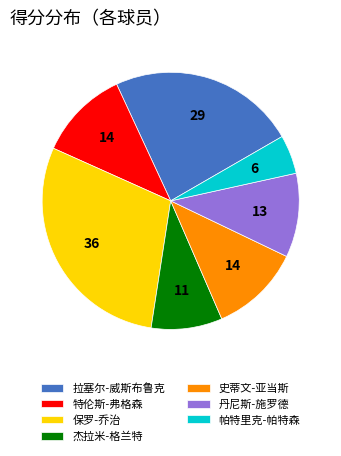

What is the ratio of the value at 杰拉米-格兰特 to the value at 保罗-乔治?

0.3